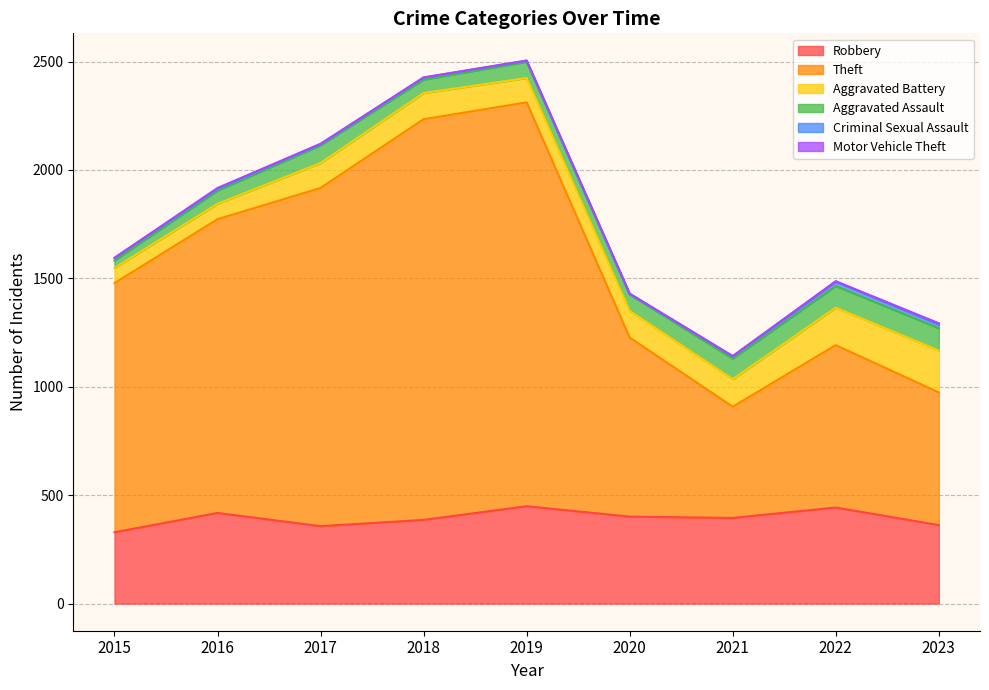

Is it true that Aggravated Battery equals 183 at 2018?

False